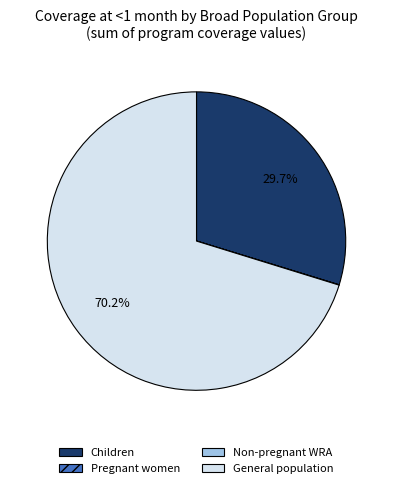

What is the largest slice in the pie chart?

General population